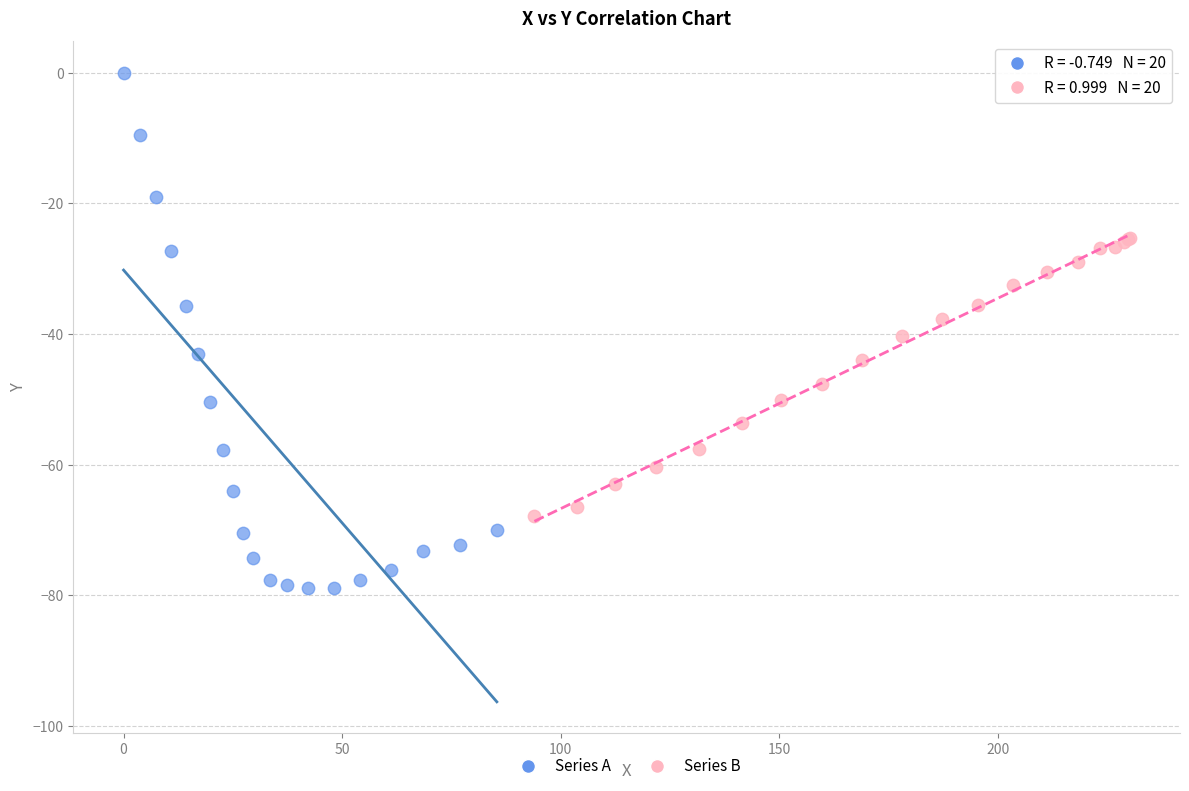

Which series has the widest spread of Y values?

Series A